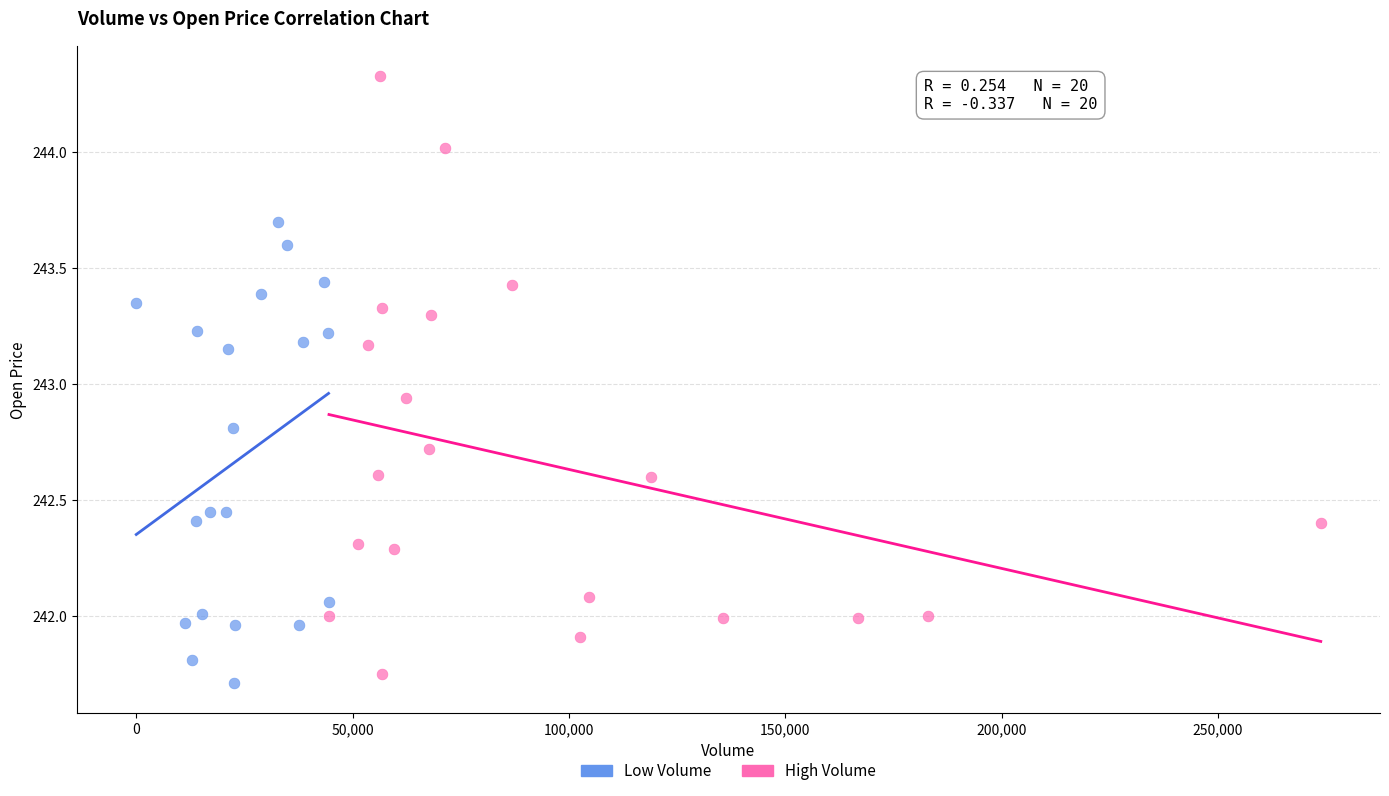

Which series reaches the maximum Y coordinate?

High Volume